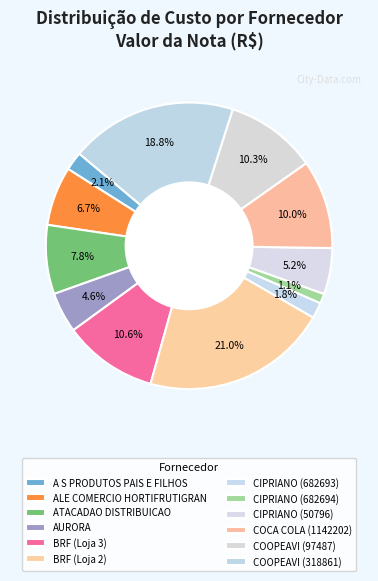

Which slice is the largest?

BRF (Loja 2)